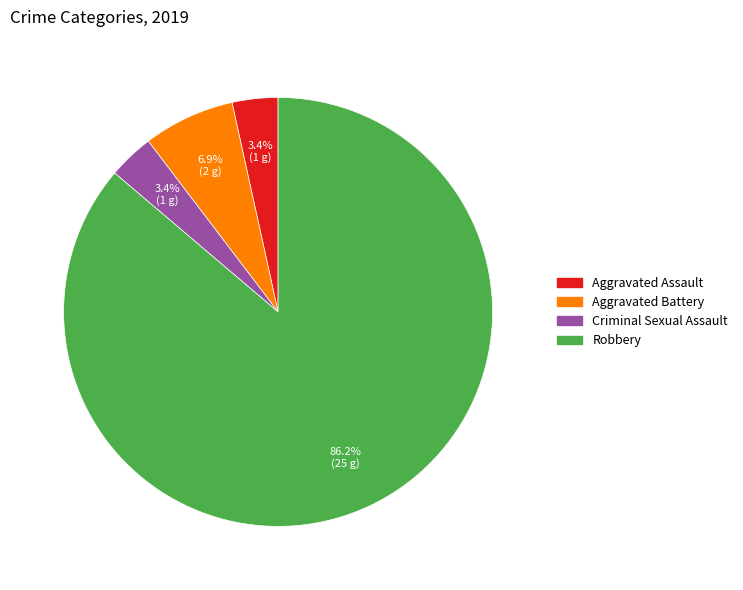

Which category has the biggest portion of the pie?

Robbery